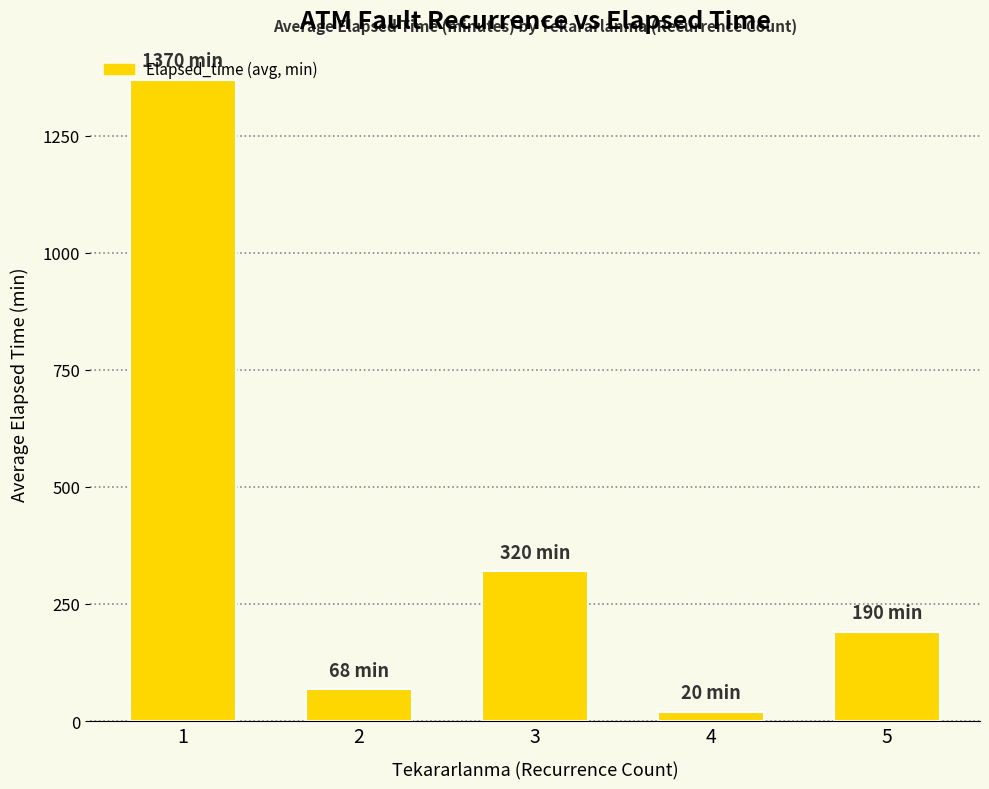

What is the value of the 1st bar from the left?

1369.6